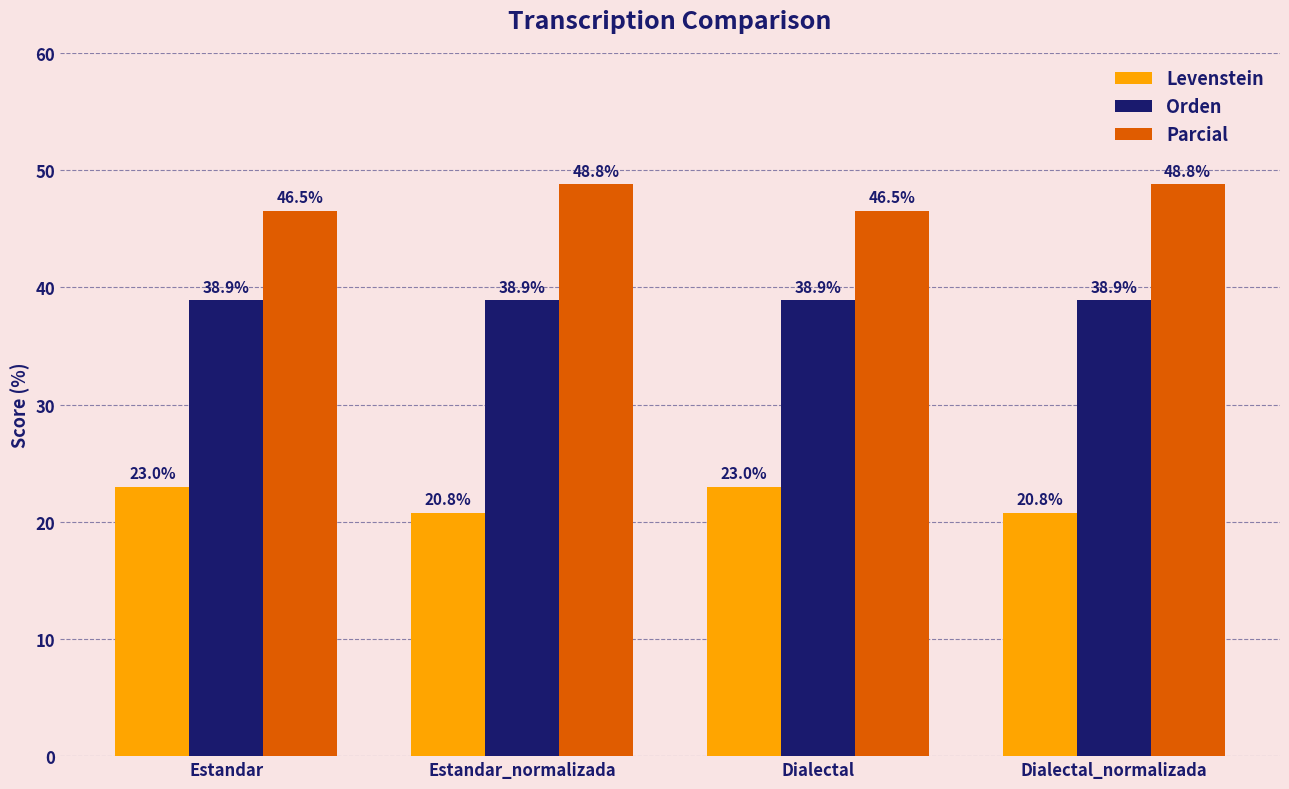

What is the label of the 3rd bar from the left?

Dialectal